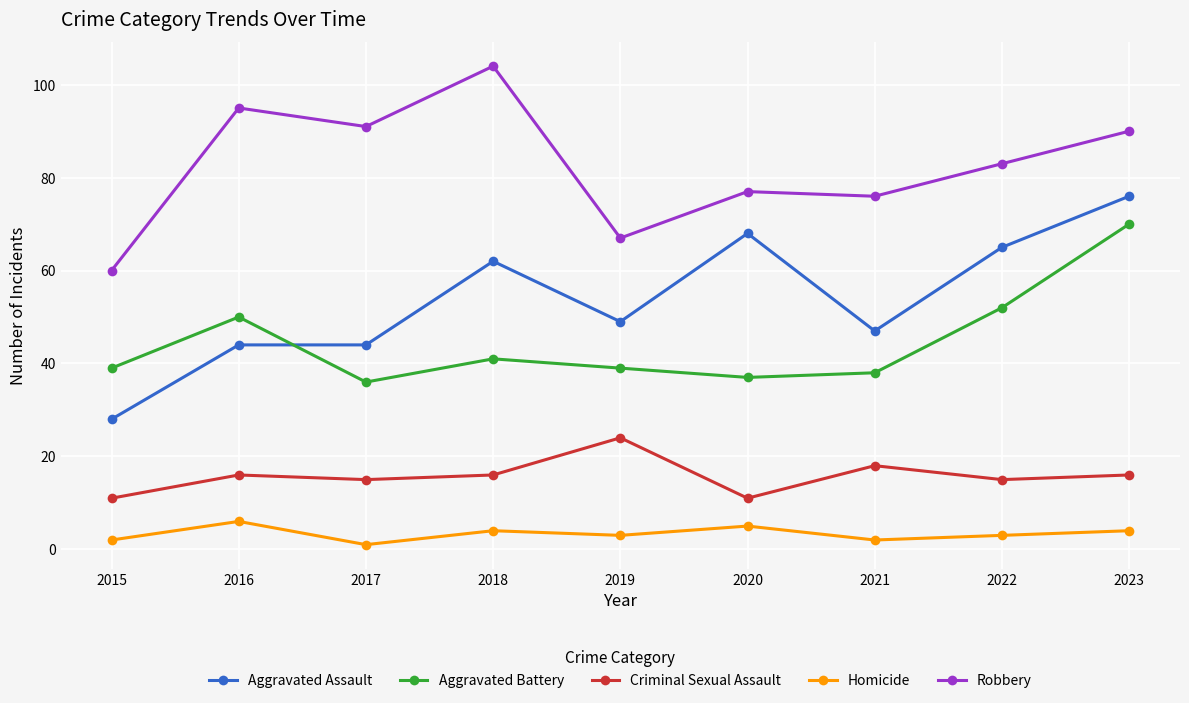

Reading left to right, transcribe all the data shown in this chart.

Aggravated Assault: 2015=28	2016=44	2017=44	2018=62	2019=49	2020=68	2021=47	2022=65	2023=76
Aggravated Battery: 2015=39	2016=50	2017=36	2018=41	2019=39	2020=37	2021=38	2022=52	2023=70
Criminal Sexual Assault: 2015=11	2016=16	2017=15	2018=16	2019=24	2020=11	2021=18	2022=15	2023=16
Homicide: 2015=2	2016=6	2017=1	2018=4	2019=3	2020=5	2021=2	2022=3	2023=4
Robbery: 2015=60	2016=95	2017=91	2018=104	2019=67	2020=77	2021=76	2022=83	2023=90